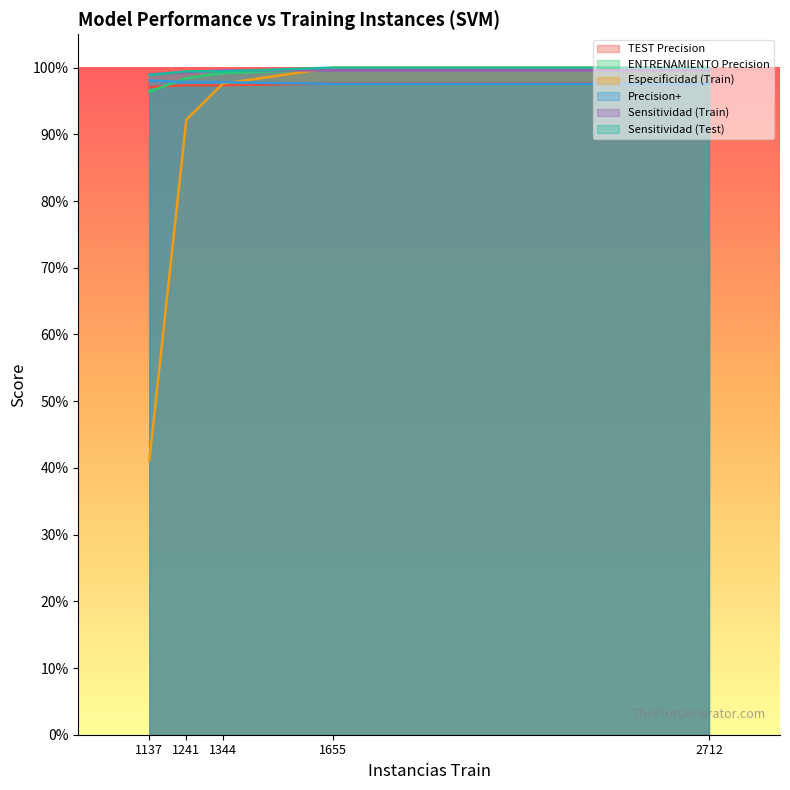

What are all the series names shown in the legend?

TEST Precision, ENTRENAMIENTO Precision, Especificidad (Train), Precision+, Sensitividad (Train), Sensitividad (Test)